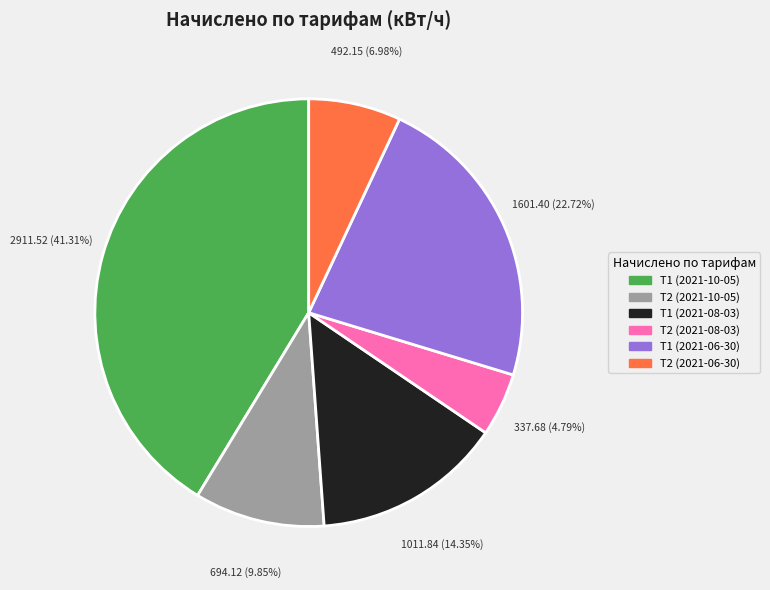

Approximately how many times larger is the value at Т2 (2021-06-30) compared to Т1 (2021-08-03)?

0.5